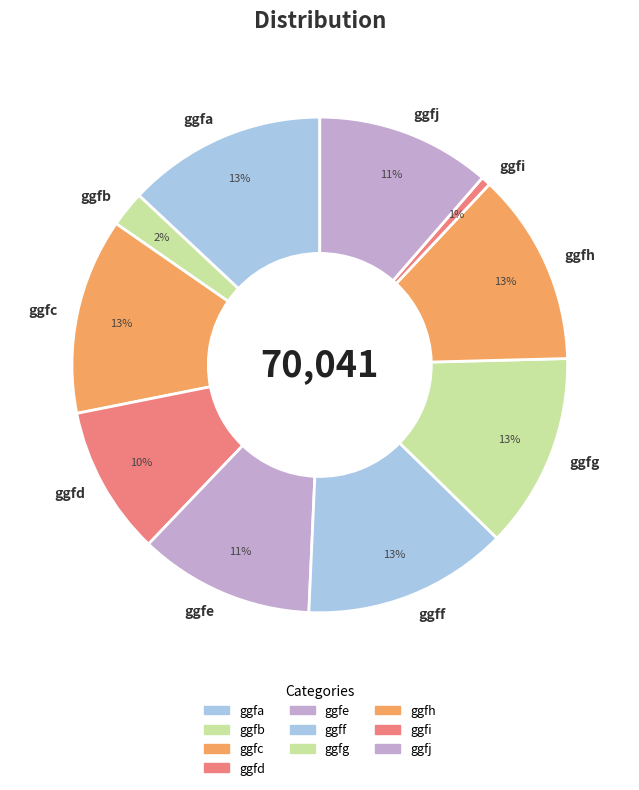

How many segments does this pie chart have?

10